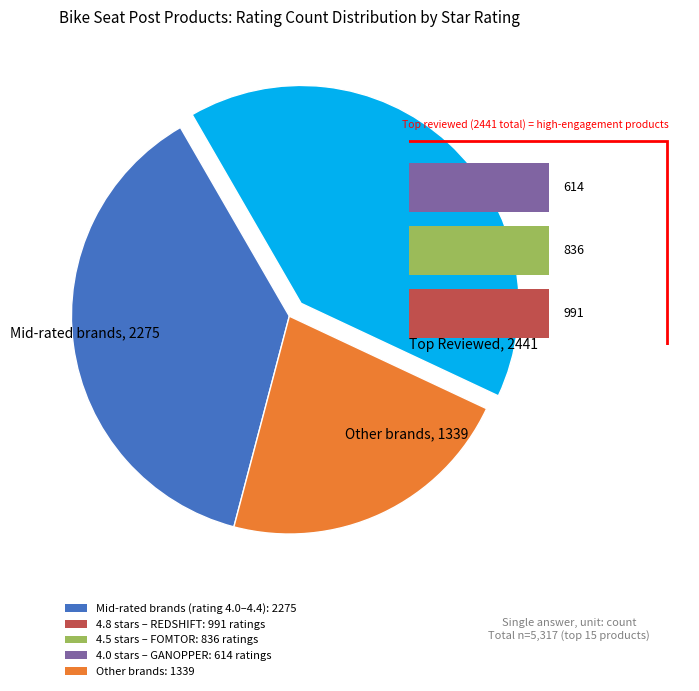

Is there a majority slice in this chart?

No